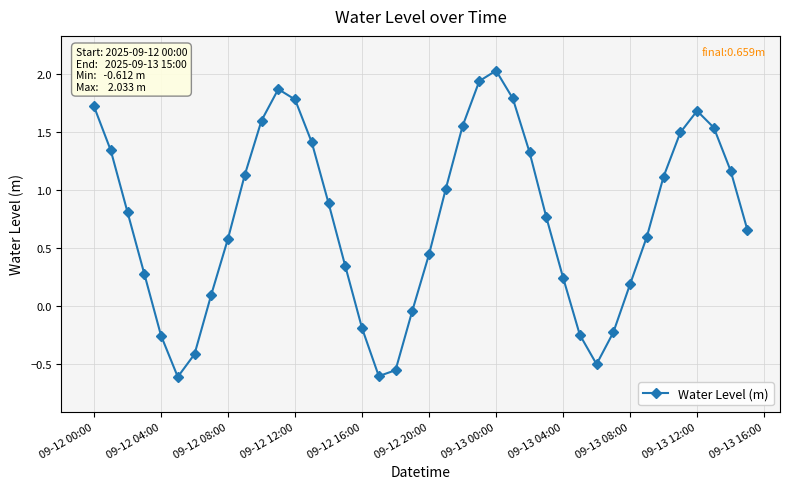

How many interior local valleys (lower than both neighbors) does the data have?

3